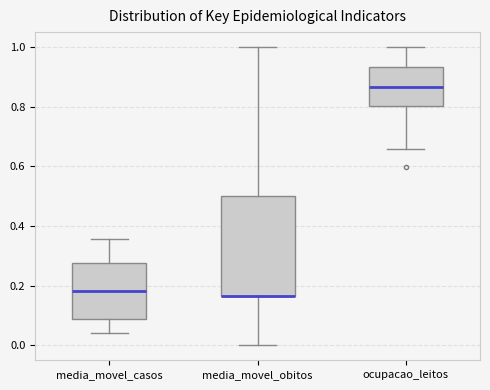

Reading left to right, transcribe this box plot: for each box, give where its median line is, the range the box spans, and where its two whiskers end, as read against the y-axis. The values are not printed on the chart, so give them approximately, as read against the axis.

media_movel_casos: median 0.18, box 0.08 to 0.28, whiskers 0.04 to 0.36
media_movel_obitos: median 0.16 (drawn on the box's lower edge), box 0.16 to 0.50, whiskers 0.00 to 1.00
ocupacao_leitos: median 0.86, box 0.80 to 0.94, whiskers 0.66 to 1.00